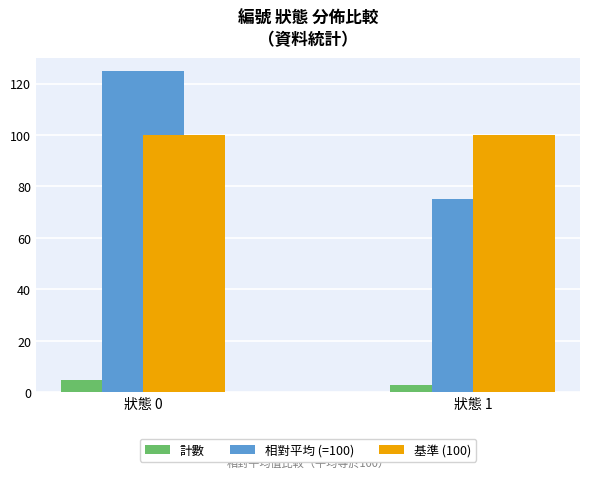

What is the sum of the 基準 (100) values at 狀態 1 and 狀態 0?

200